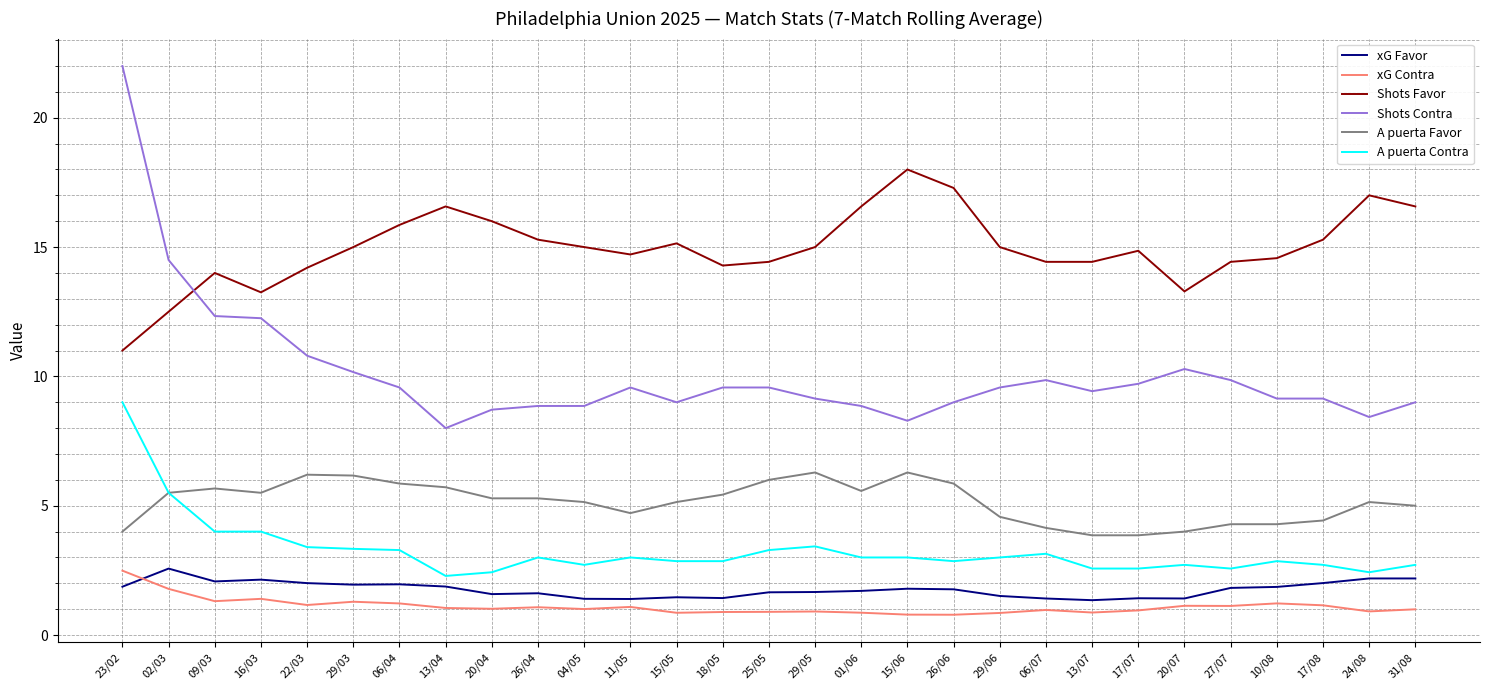

What are all the series names shown in the legend?

xG Favor, xG Contra, Shots Favor, Shots Contra, A puerta Favor, A puerta Contra